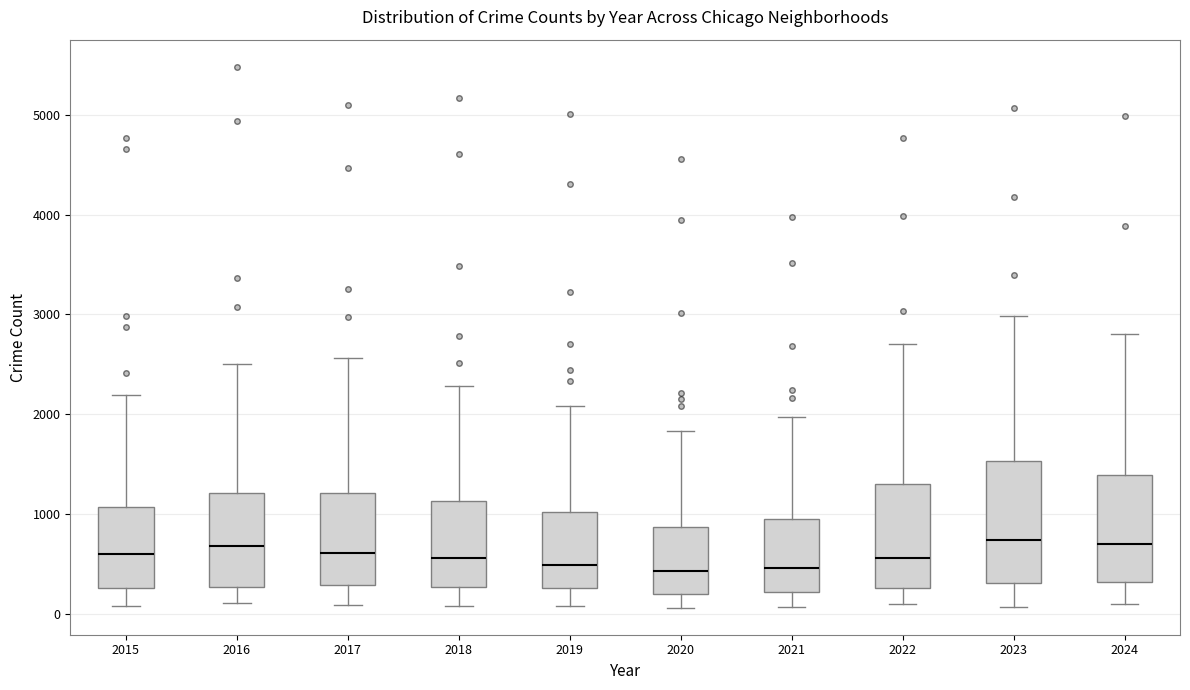

Reading left to right, read every box against the y-axis: the position of its median line, the range the box covers, and the ends of its whiskers. The values are not printed on the chart, so give them approximately, as read against the axis.

2015: median 600, box 300 to 1100, whiskers 100 to 2200
2016: median 700, box 300 to 1200, whiskers 100 to 2500
2017: median 600, box 300 to 1200, whiskers 100 to 2600
2018: median 600, box 300 to 1100, whiskers 100 to 2300
2019: median 500, box 300 to 1000, whiskers 100 to 2100
2020: median 400, box 200 to 900, whiskers 100 to 1800
2021: median 500, box 200 to 900, whiskers 100 to 2000
2022: median 600, box 300 to 1300, whiskers 100 to 2700
2023: median 700, box 300 to 1500, whiskers 100 to 3000
2024: median 700, box 300 to 1400, whiskers 100 to 2800